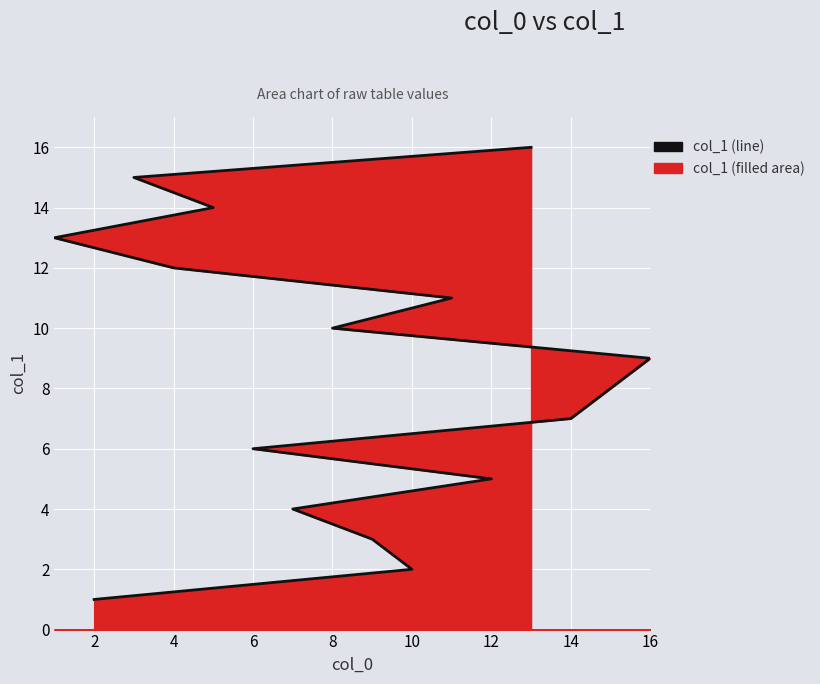

Between 14 and 11, which is larger?

11